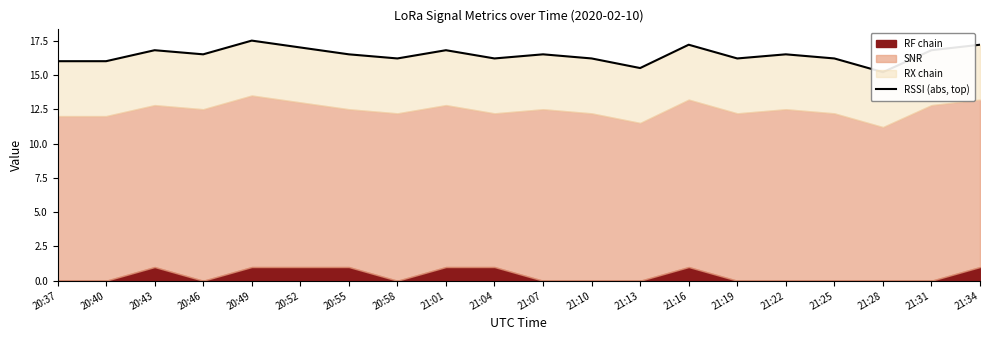

Reading left to right, what are all the values shown in this chart?

16.0	16.0	16.8	16.5	17.5	17.0	16.5	16.2	16.8	16.2	16.5	16.2	15.5	17.2	16.2	16.5	16.2	15.2	16.8	17.2